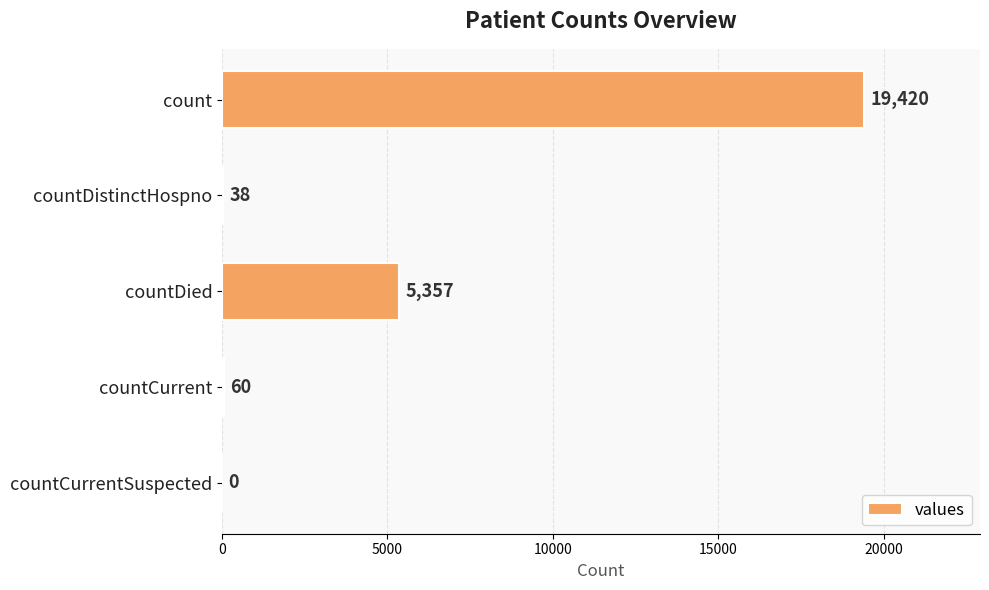

Are the bars grouped side by side (vs. stacked)?

No